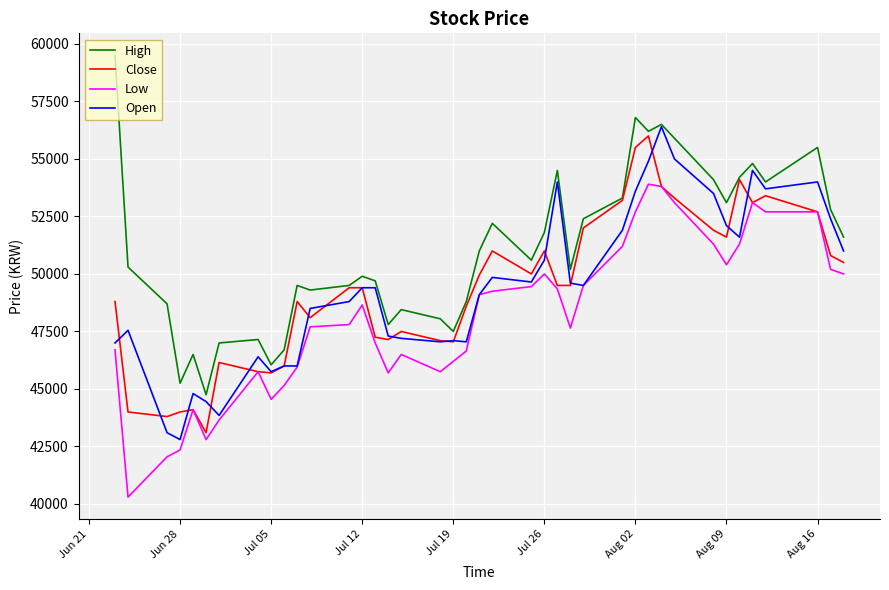

What are all the series names shown in the legend?

High, Close, Low, Open